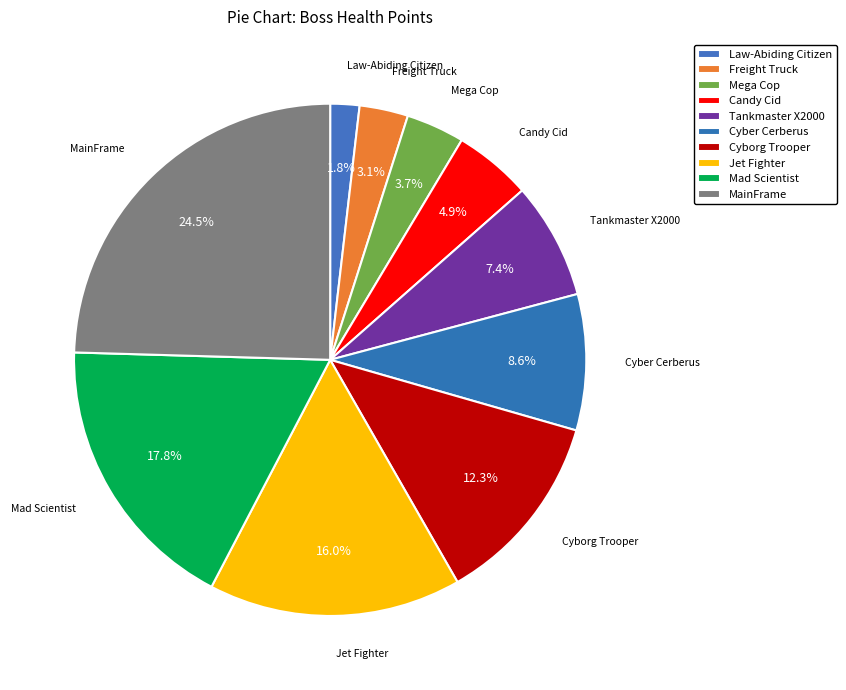

What is the largest slice in the pie chart?

MainFrame